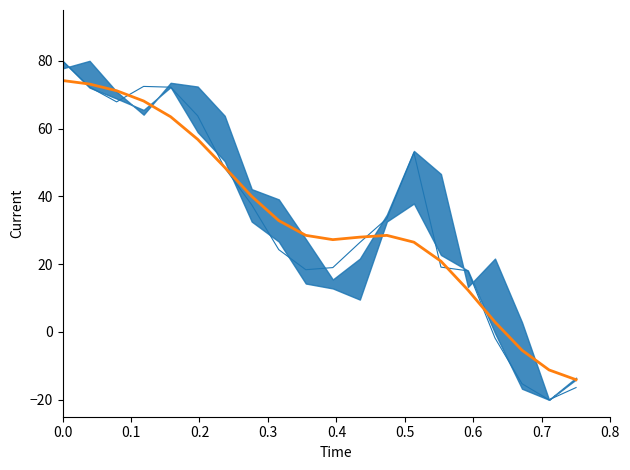

Which series ends up on top after the final intersection of smoothed close and close?

smoothed close